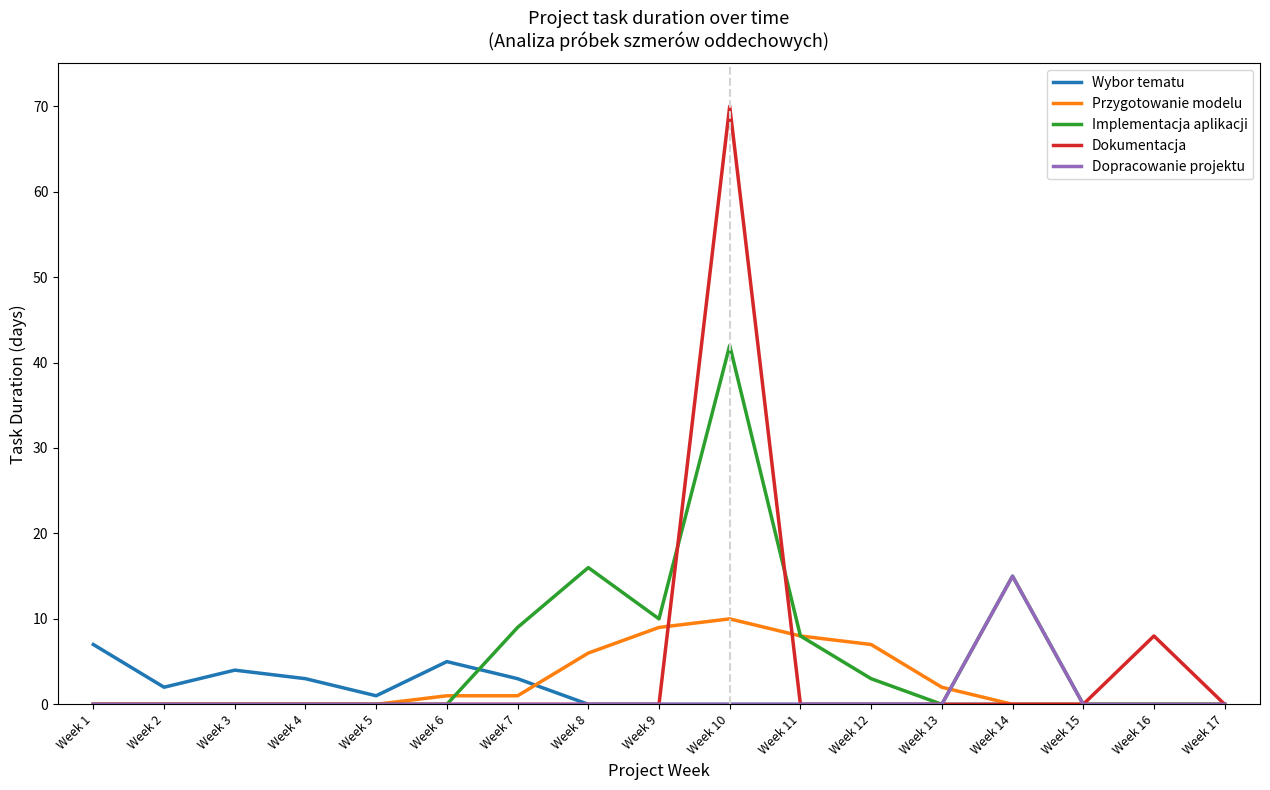

Which series has the largest total across all categories?

Implementacja aplikacji